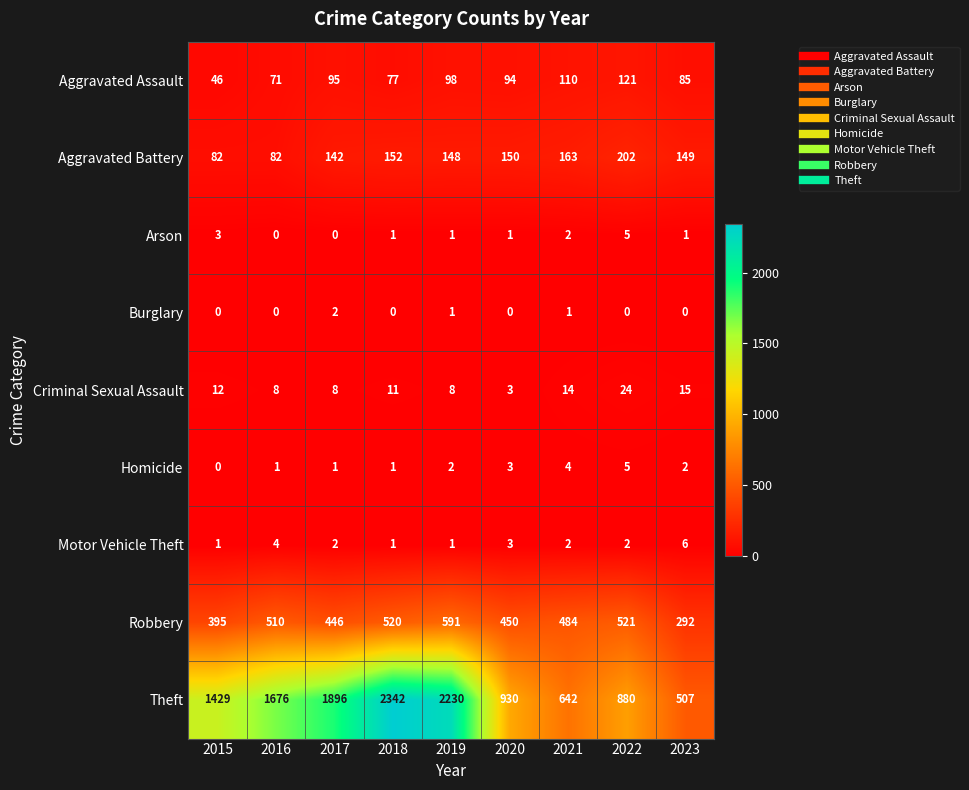

At which label does Robbery first exceed 484?

2016